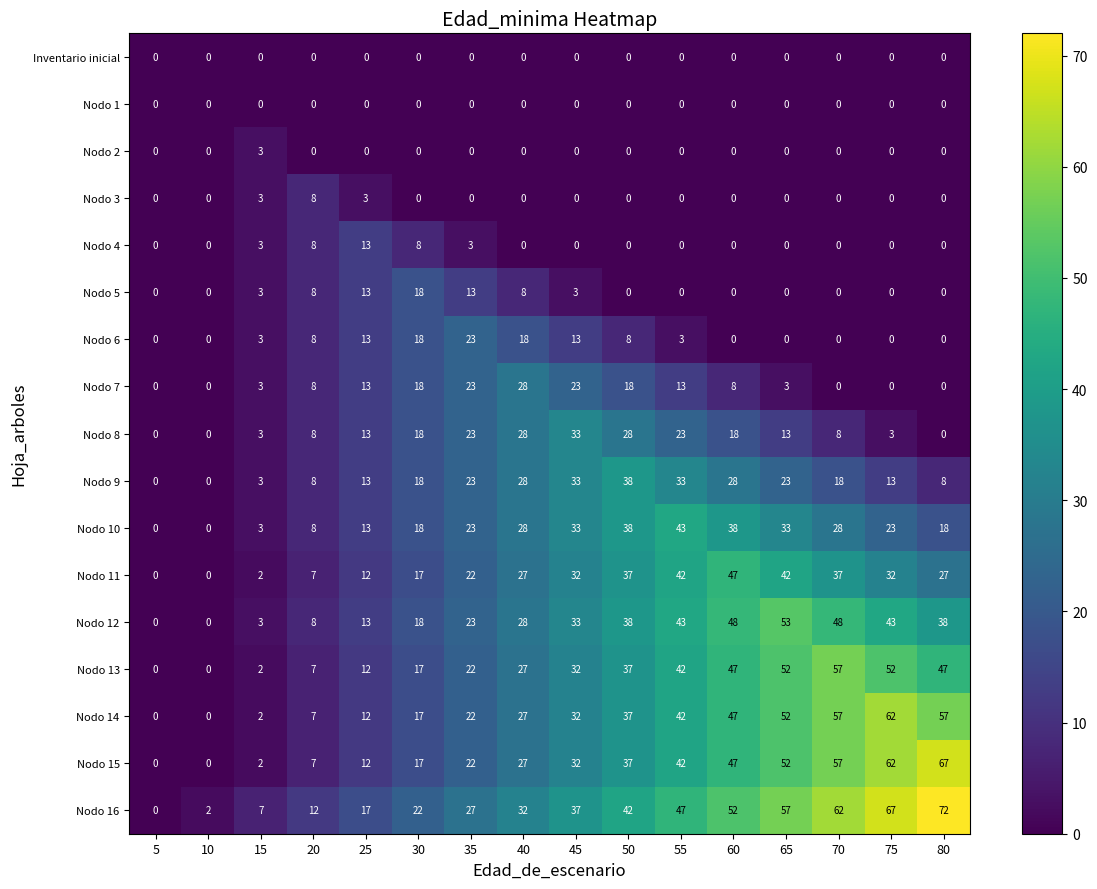

What is the difference between the maximum and minimum values in the Nodo 3 series?

8